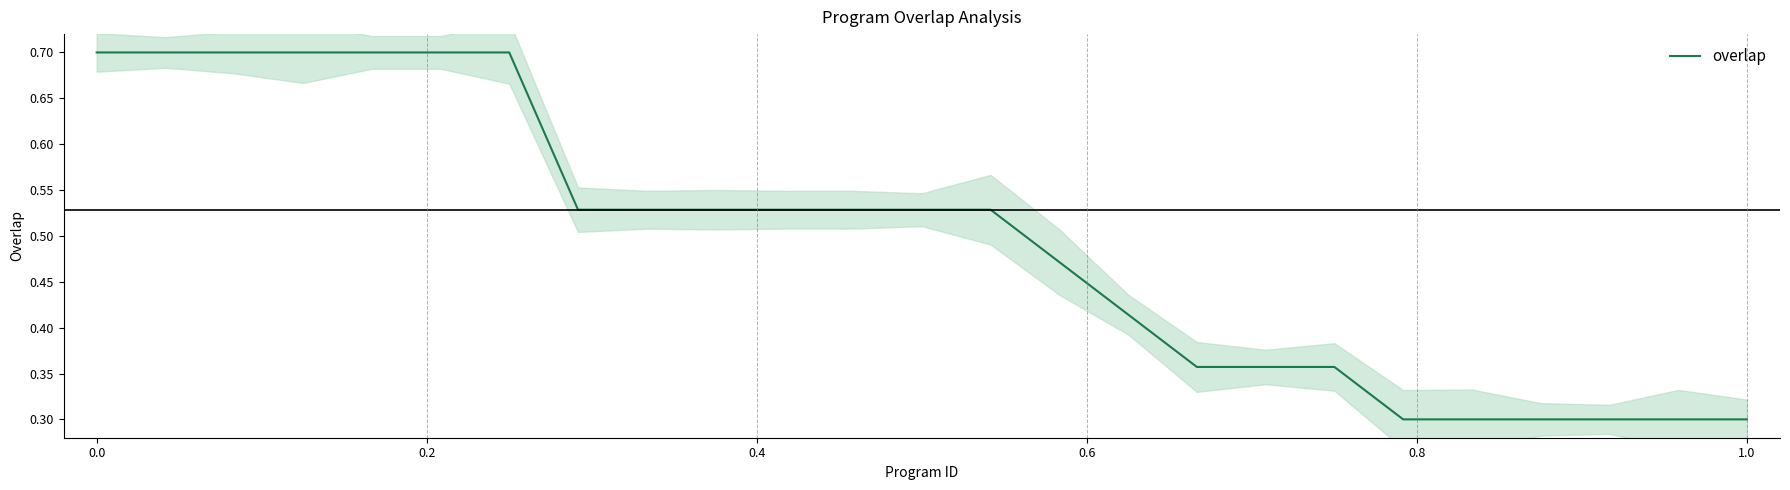

Is this an area chart (filled region under the line)?

No